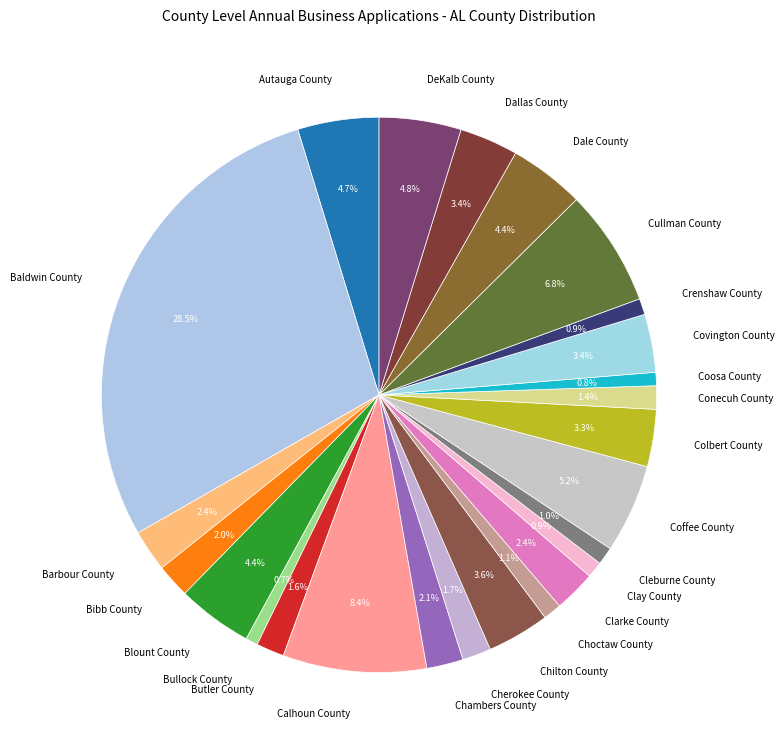

To the nearest percent, what is the combined percentage of Cherokee County and Cleburne County?

3%